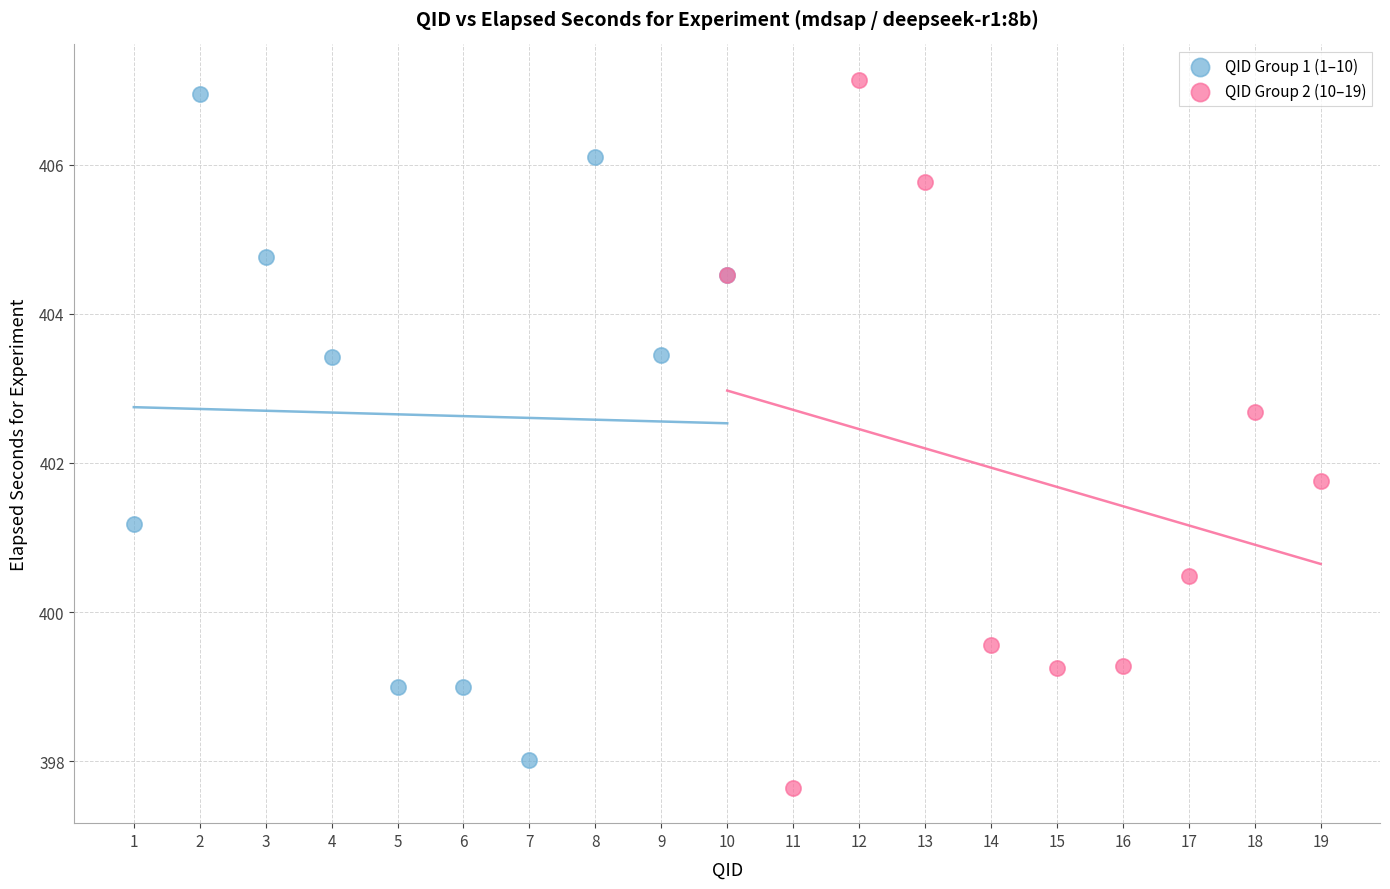

What are all the series names shown in the legend?

QID Group 1 (1–10), QID Group 2 (10–19)